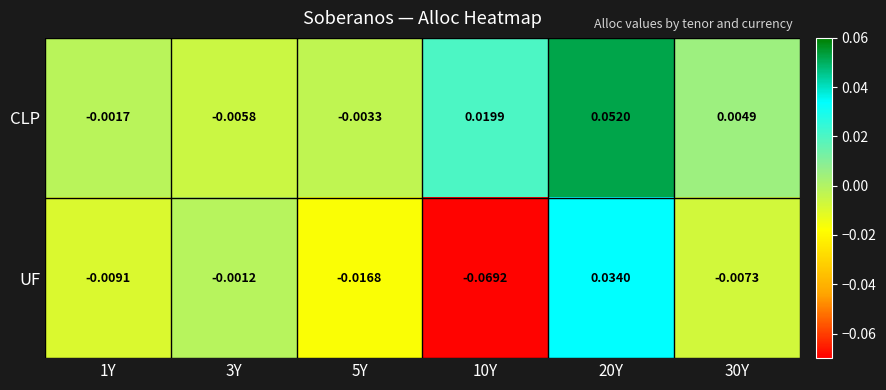

Is the value of CLP at 20Y greater than the value of UF at 1Y?

Yes